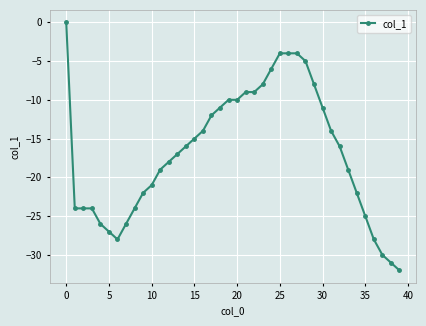

What is the value of the 5th point from the left?

-26